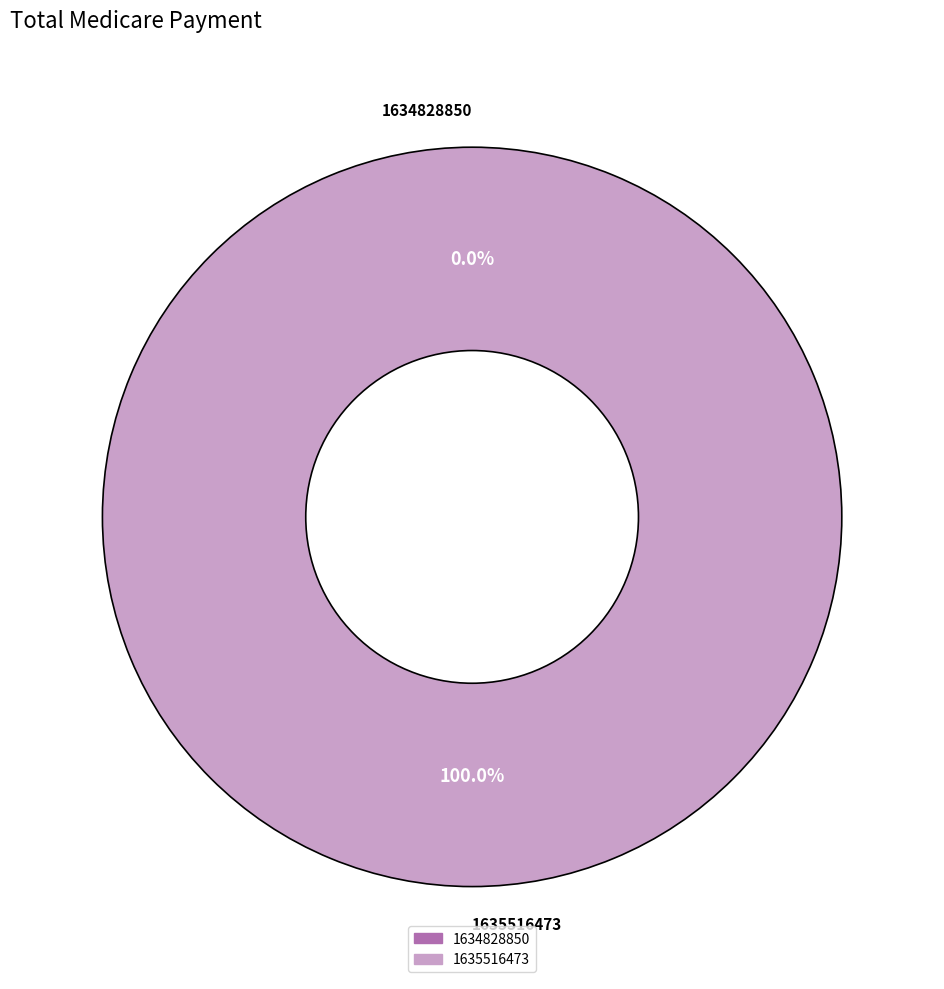

Rank the categories by value from highest to lowest.

1635516473, 1634828850